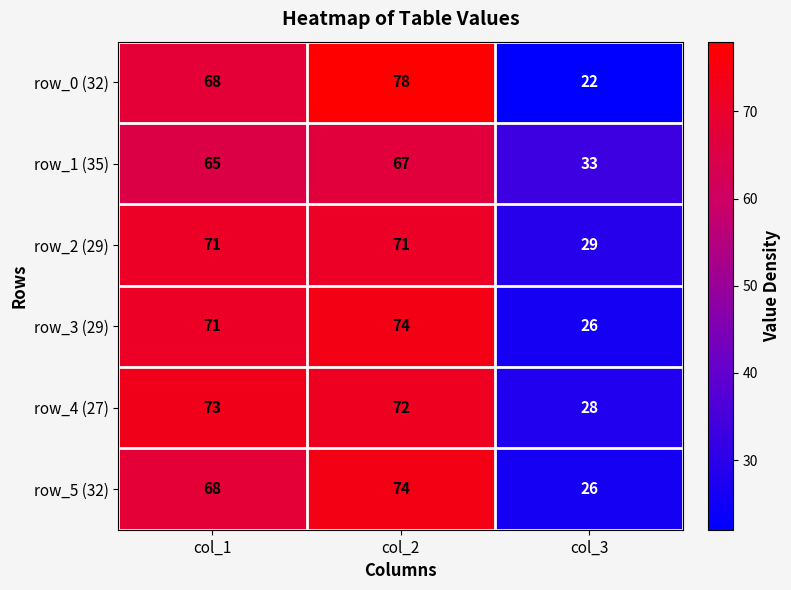

What value does the row_3 (29) series have at col_2?

74